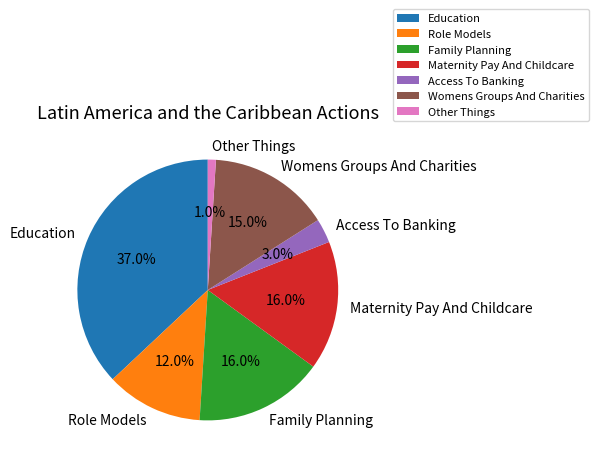

To the nearest percent, what percentage of the pie is Other Things?

1%